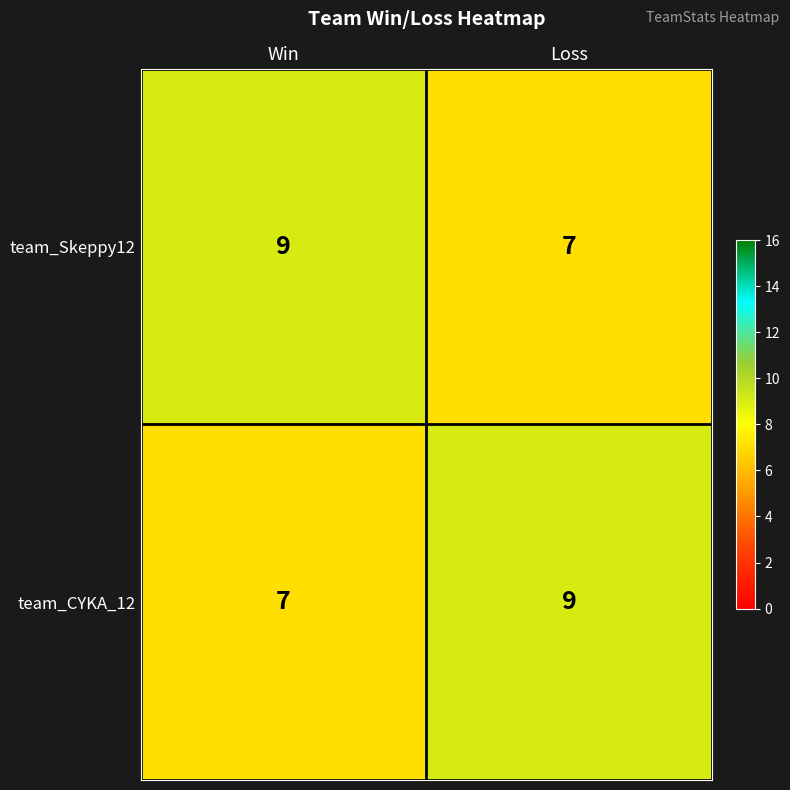

Reading left to right, transcribe all the data shown in this chart.

team_Skeppy12: Win=9	Loss=7
team_CYKA_12: Win=7	Loss=9